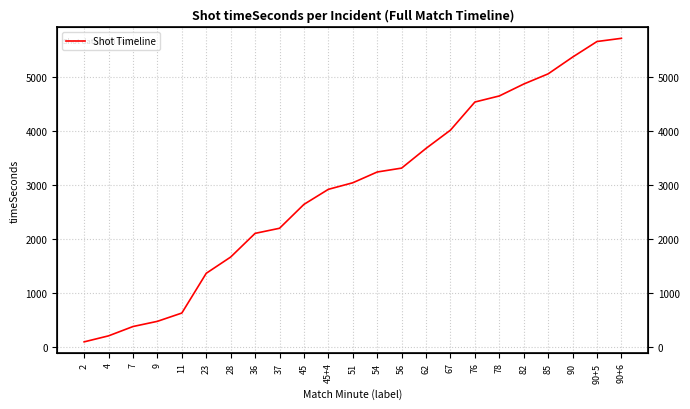

How many data points are less than 3039?

11